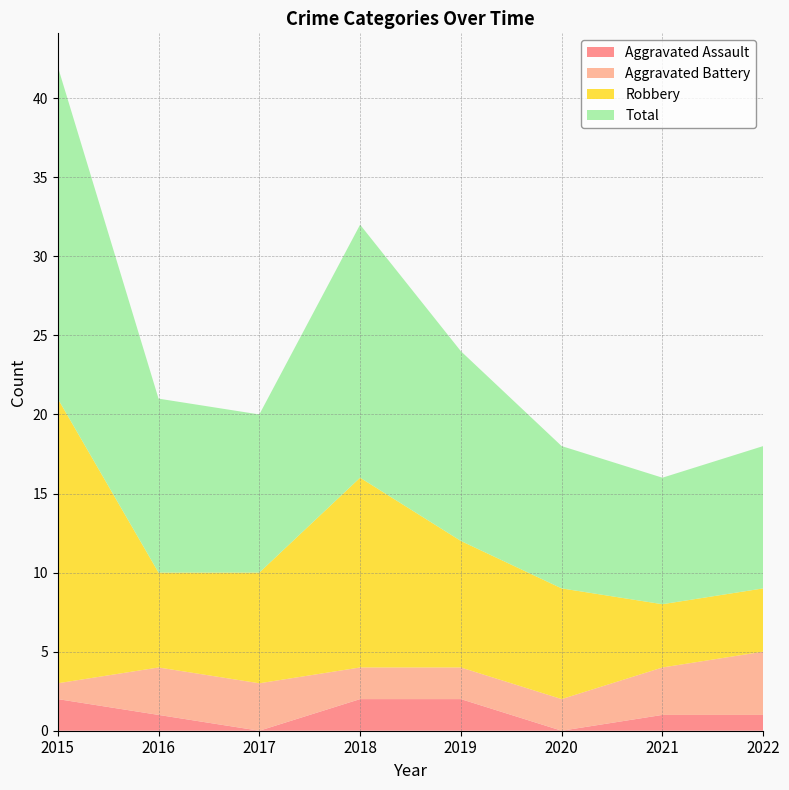

Reading left to right, what are all the values shown in this chart?

Aggravated Assault: 2015=2	2016=1	2017=0	2018=2	2019=2	2020=0	2021=1	2022=1
Aggravated Battery: 2015=1	2016=3	2017=3	2018=2	2019=2	2020=2	2021=3	2022=4
Robbery: 2015=18	2016=6	2017=7	2018=12	2019=8	2020=7	2021=4	2022=4
Total: 2015=21	2016=11	2017=10	2018=16	2019=12	2020=9	2021=8	2022=9